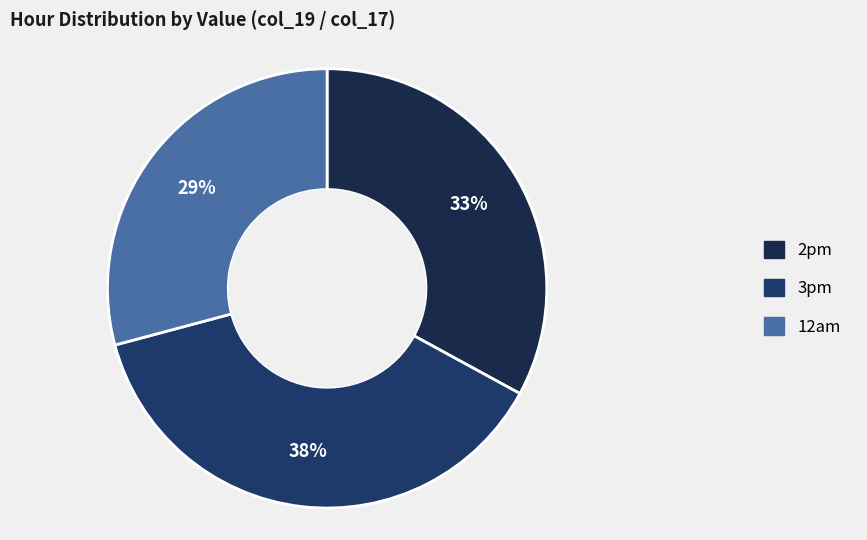

How many segments does this pie chart have?

3